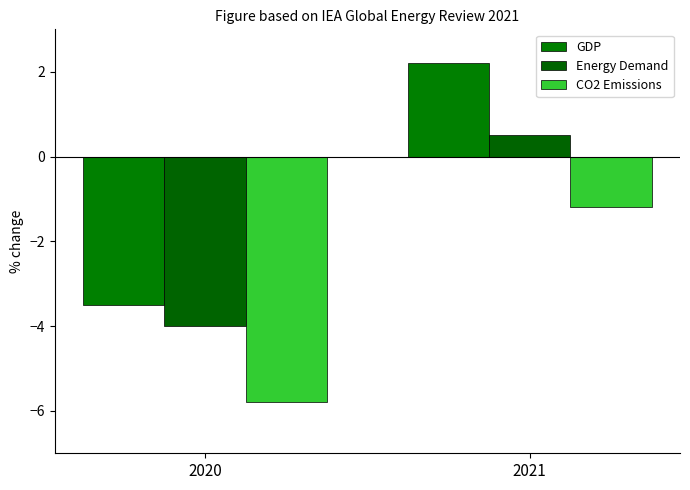

What is the difference between the maximum and minimum values in the CO2 Emissions series?

4.6